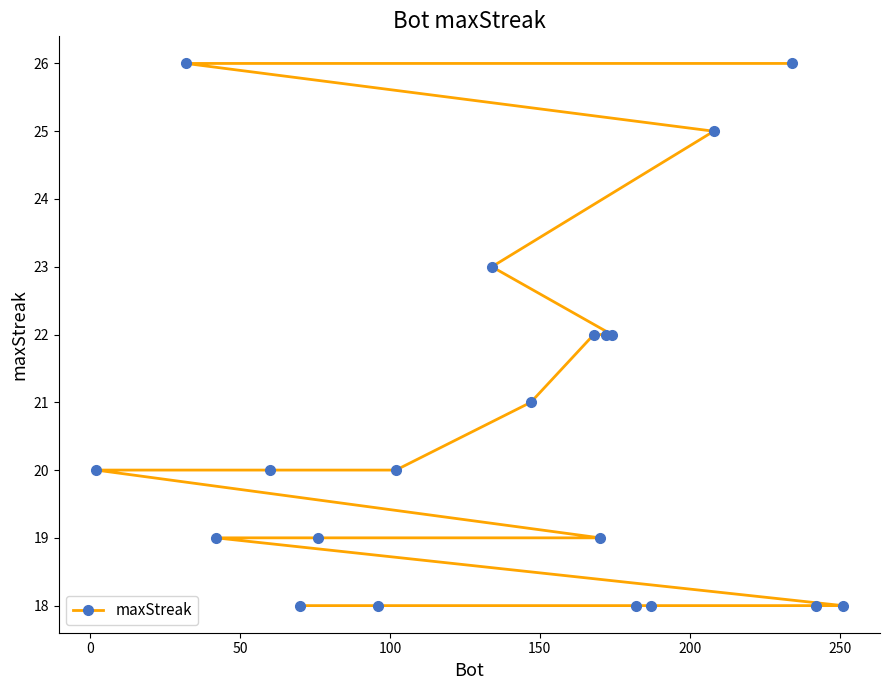

What is the sum of all values?

412